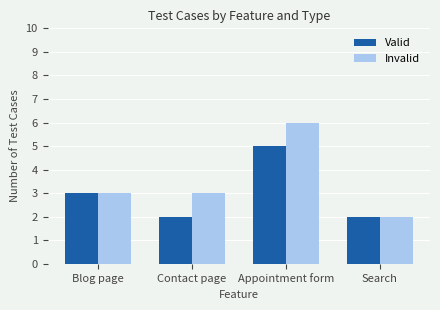

The Invalid series shows 10 at Appointment form. True or false?

False